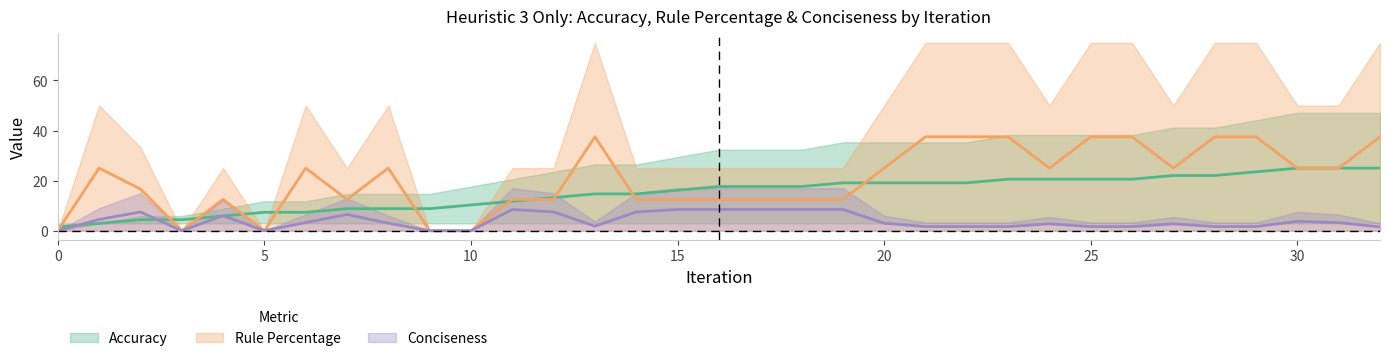

What is the approximate value of Accuracy_p0 at 32?

25.0